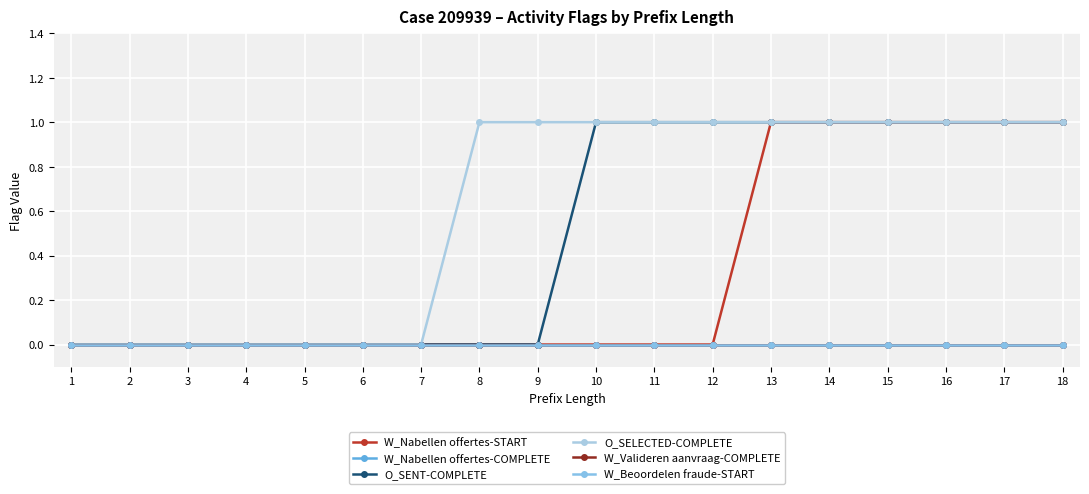

Does the chart have visible grid lines?

Yes